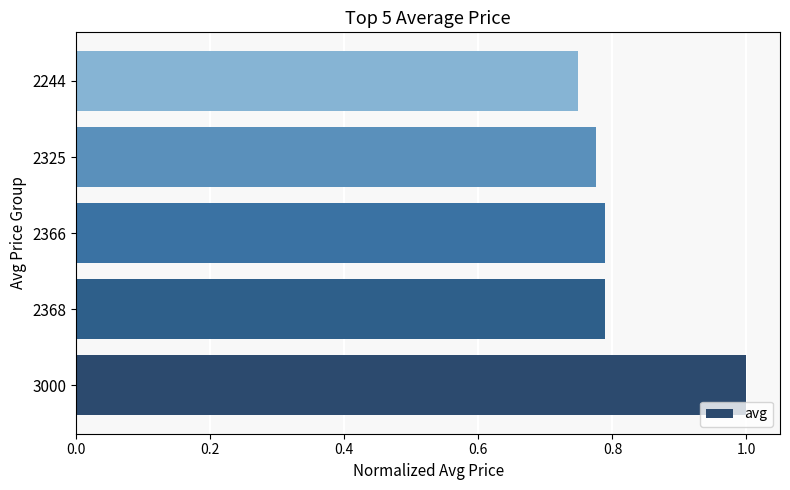

The chart shows a value of 1.2 at 2325. True or false?

False